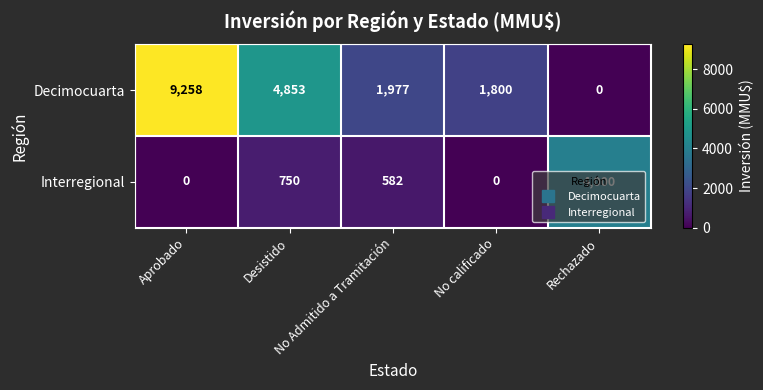

Which series has the largest total across all categories?

Decimocuarta